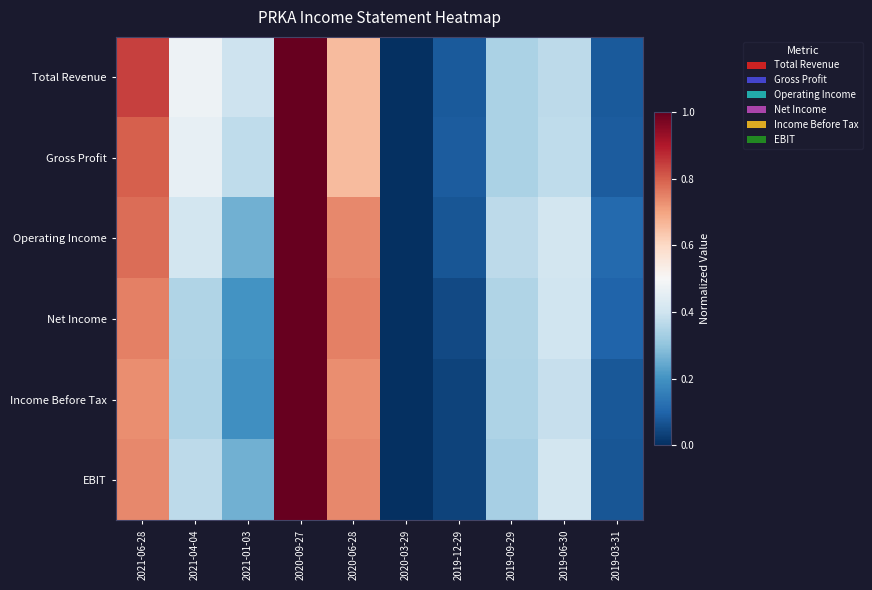

Between 2021-04-04 and 2020-09-27, which is larger?

2020-09-27